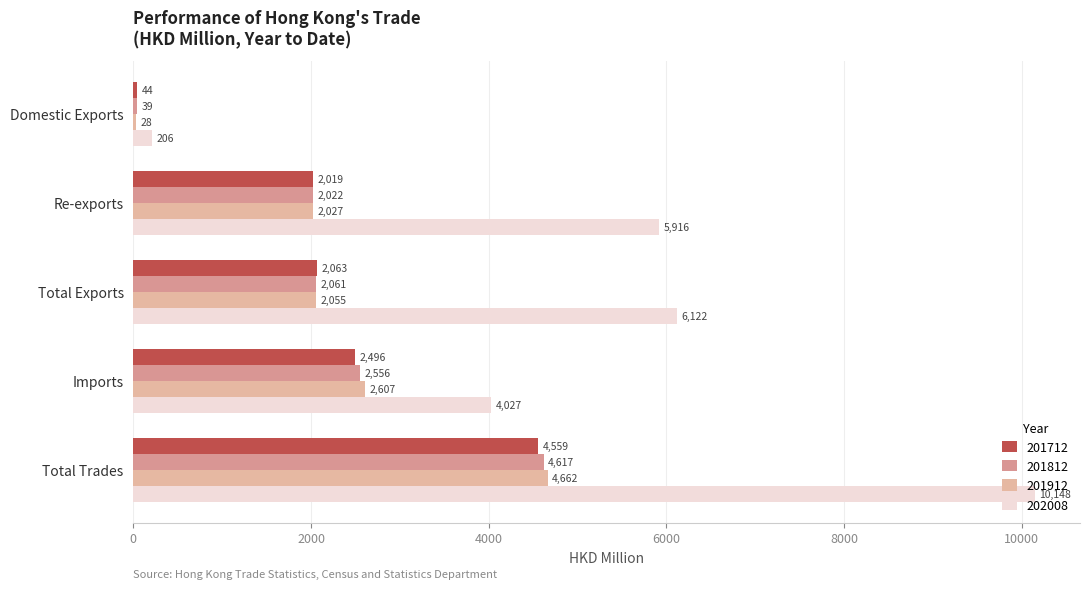

What is the label of the 2nd bar from the right?

Imports